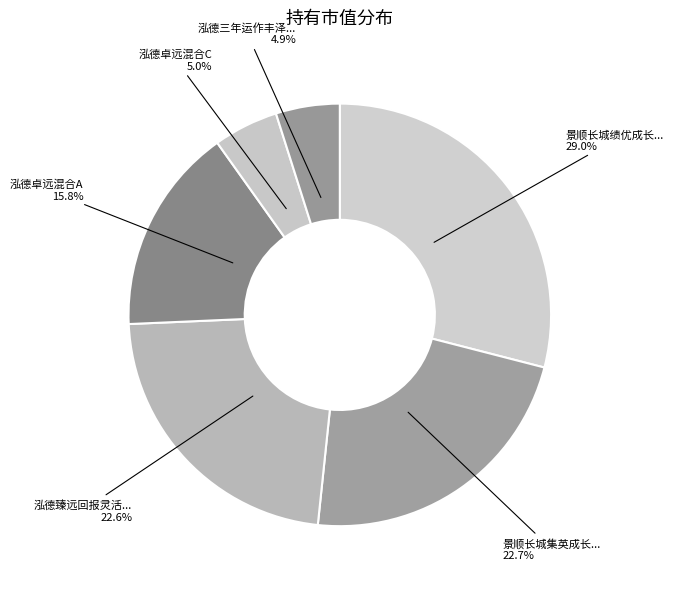

How many slices are in this pie chart?

6